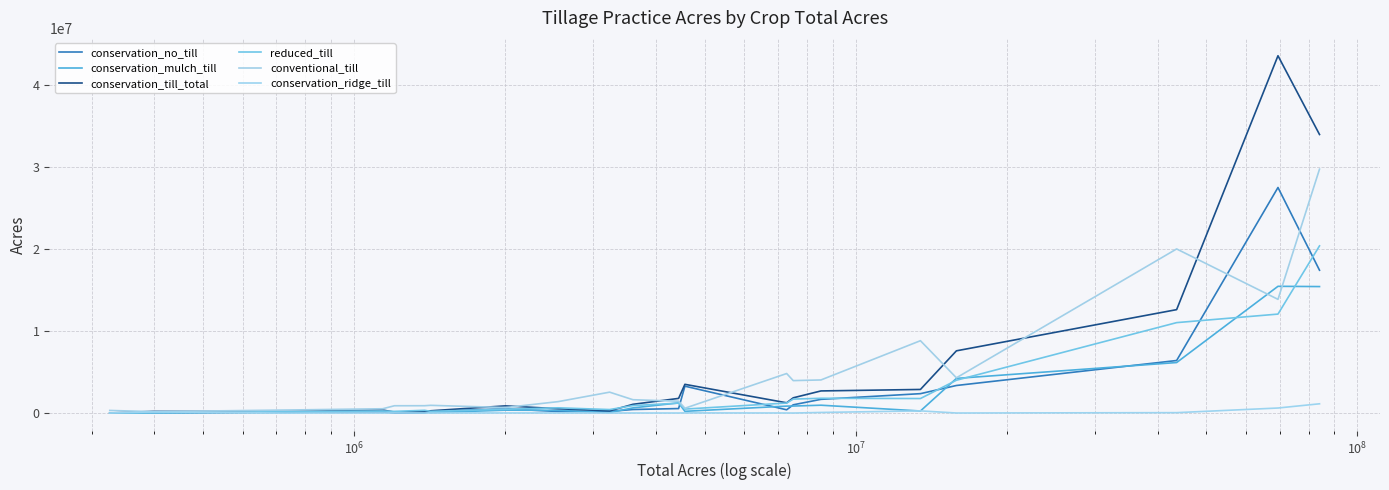

What is the greatest value displayed?

43538781